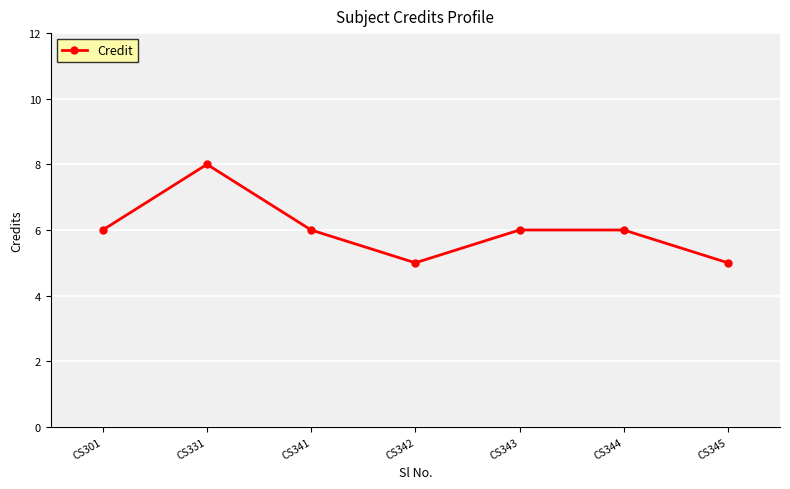

Reading left to right, what are all the values shown in this chart?

CS301=6	CS331=8	CS341=6	CS342=5	CS343=6	CS344=6	CS345=5